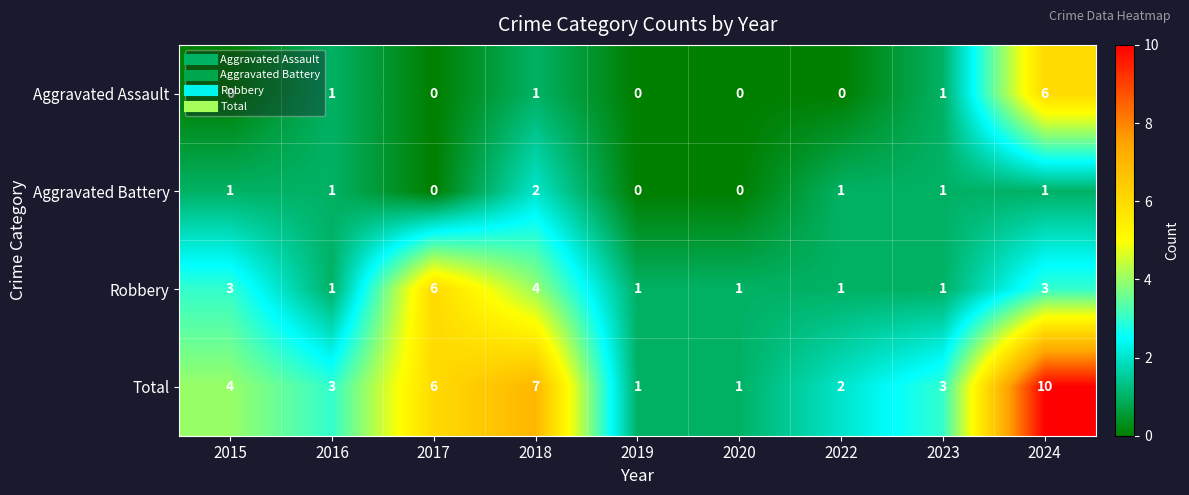

What is the greatest value displayed?

10